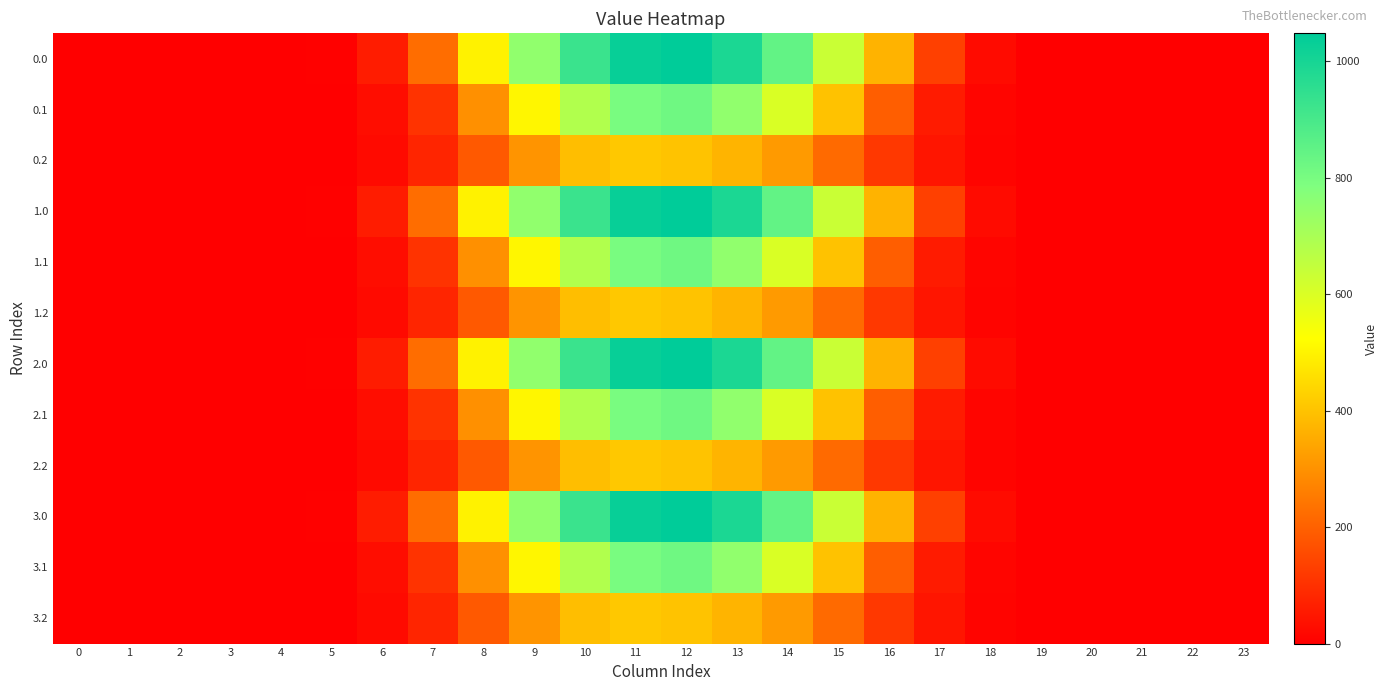

Reading right to left, what are all the values shown in this chart?

0.0: 23=0.0	22=0.0	21=0.0	20=0.0	19=0.5	18=25.7	17=133.8	16=368.9	15=634.3	14=844.6	13=989.6	12=1048.0	11=1031.3	10=926.9	9=747.1	8=498.5	7=226.4	6=60.2	5=5.9	4=0.0	3=0.0	2=0.0	1=0.0	0=0.0
0.1: 23=0.0	22=0.0	21=0.0	20=0.0	19=0.2	18=12.7	17=58.4	16=195.1	15=401.1	14=600.1	13=747.7	12=817.3	11=796.2	10=682.3	9=507.4	8=296.9	7=108.2	6=30.4	5=3.1	4=0.0	3=0.0	2=0.0	1=0.0	0=0.0
0.2: 23=0.0	22=0.0	21=0.0	20=0.0	19=0.1	18=11.3	17=45.9	16=118.5	15=220.6	14=318.6	13=372.4	12=403.2	11=413.0	10=391.7	9=306.1	8=186.3	7=79.2	6=23.4	5=2.6	4=0.0	3=0.0	2=0.0	1=0.0	0=0.0
1.0: 23=0.0	22=0.0	21=0.0	20=0.0	19=0.5	18=25.7	17=133.8	16=368.9	15=634.3	14=844.6	13=989.6	12=1048.0	11=1031.3	10=926.9	9=747.1	8=498.5	7=226.4	6=60.2	5=5.9	4=0.0	3=0.0	2=0.0	1=0.0	0=0.0
1.1: 23=0.0	22=0.0	21=0.0	20=0.0	19=0.2	18=12.7	17=58.4	16=195.1	15=401.1	14=600.1	13=747.7	12=817.3	11=796.2	10=682.3	9=507.4	8=296.9	7=108.2	6=30.4	5=3.1	4=0.0	3=0.0	2=0.0	1=0.0	0=0.0
1.2: 23=0.0	22=0.0	21=0.0	20=0.0	19=0.1	18=11.3	17=45.9	16=118.5	15=220.6	14=318.6	13=372.4	12=403.2	11=413.0	10=391.7	9=306.1	8=186.3	7=79.2	6=23.4	5=2.6	4=0.0	3=0.0	2=0.0	1=0.0	0=0.0
2.0: 23=0.0	22=0.0	21=0.0	20=0.0	19=0.5	18=25.7	17=133.8	16=368.9	15=634.3	14=844.6	13=989.6	12=1048.0	11=1031.3	10=926.9	9=747.1	8=498.5	7=226.4	6=60.2	5=5.9	4=0.0	3=0.0	2=0.0	1=0.0	0=0.0
2.1: 23=0.0	22=0.0	21=0.0	20=0.0	19=0.2	18=12.7	17=58.4	16=195.1	15=401.1	14=600.1	13=747.7	12=817.3	11=796.2	10=682.3	9=507.4	8=296.9	7=108.2	6=30.4	5=3.1	4=0.0	3=0.0	2=0.0	1=0.0	0=0.0
2.2: 23=0.0	22=0.0	21=0.0	20=0.0	19=0.1	18=11.3	17=45.9	16=118.5	15=220.6	14=318.6	13=372.4	12=403.2	11=413.0	10=391.7	9=306.1	8=186.3	7=79.2	6=23.4	5=2.6	4=0.0	3=0.0	2=0.0	1=0.0	0=0.0
3.0: 23=0.0	22=0.0	21=0.0	20=0.0	19=0.5	18=25.7	17=133.8	16=368.9	15=634.3	14=844.6	13=989.6	12=1048.0	11=1031.3	10=926.9	9=747.1	8=498.5	7=226.4	6=60.2	5=5.9	4=0.0	3=0.0	2=0.0	1=0.0	0=0.0
3.1: 23=0.0	22=0.0	21=0.0	20=0.0	19=0.2	18=12.7	17=58.4	16=195.1	15=401.1	14=600.1	13=747.7	12=817.3	11=796.2	10=682.3	9=507.4	8=296.9	7=108.2	6=30.4	5=3.1	4=0.0	3=0.0	2=0.0	1=0.0	0=0.0
3.2: 23=0.0	22=0.0	21=0.0	20=0.0	19=0.1	18=11.3	17=45.9	16=118.5	15=220.6	14=318.6	13=372.4	12=403.2	11=413.0	10=391.7	9=306.1	8=186.3	7=79.2	6=23.4	5=2.6	4=0.0	3=0.0	2=0.0	1=0.0	0=0.0